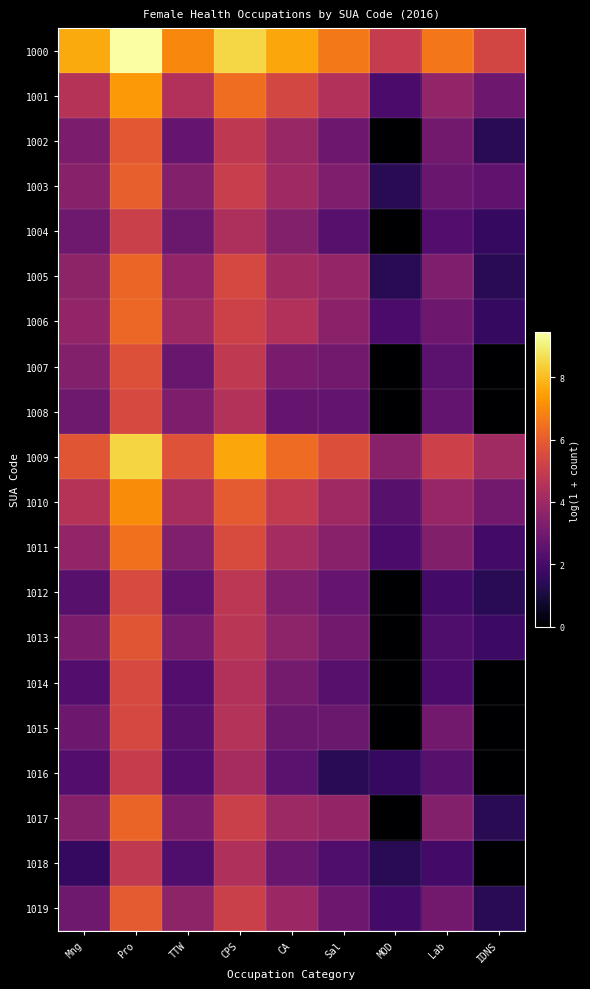

Rank the series by their maximum value, from lowest to highest.

1018, 1016, 1004, 1015, 1008, 1014, 1012, 1007, 1013, 1002, 1019, 1003, 1017, 1005, 1006, 1011, 1010, 1001, 1009, 1000